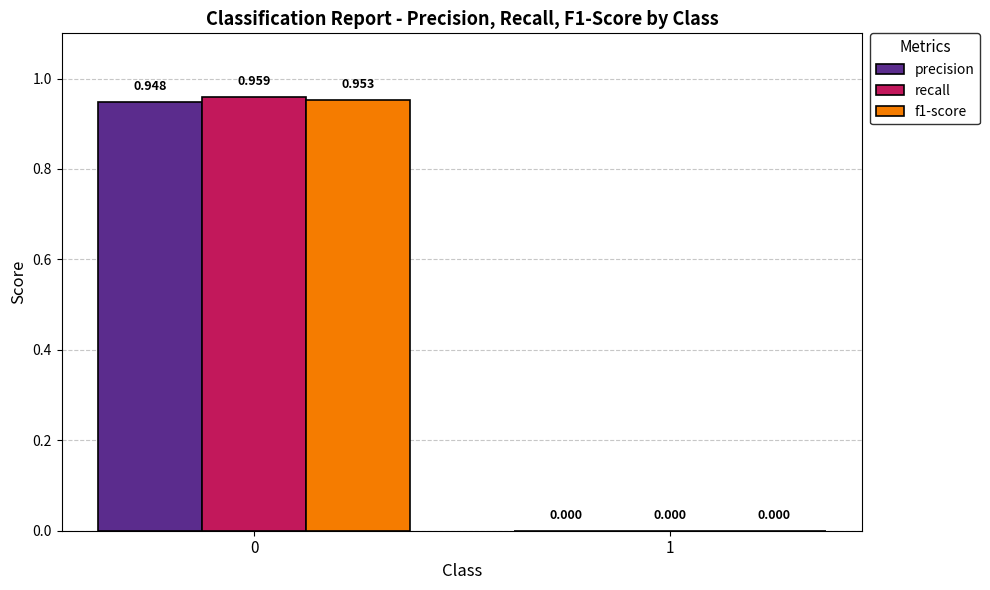

Is the value of f1-score at 0 greater than the value of recall at 0?

No